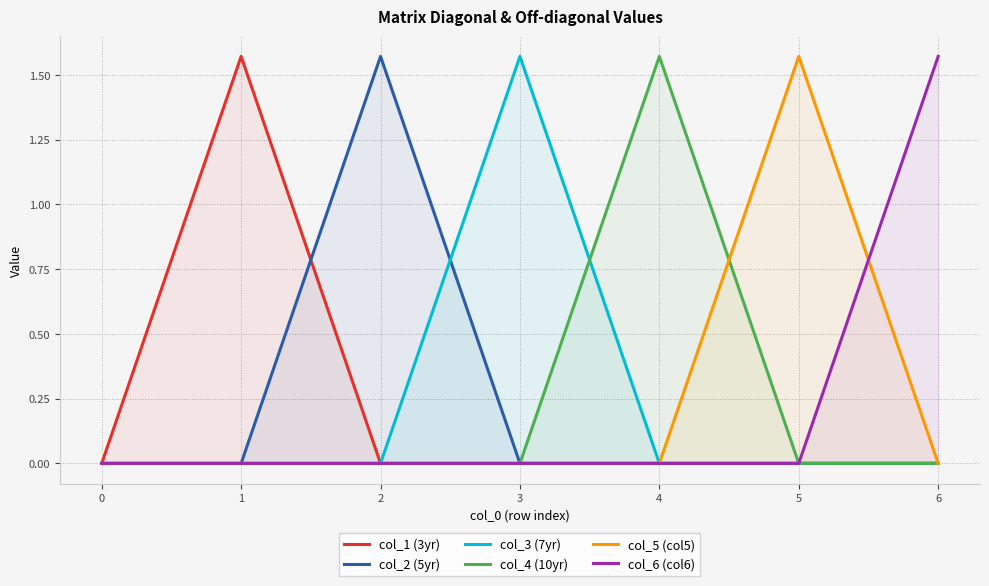

Rank the series by their maximum value, from highest to lowest.

col_6 (col6), col_5 (col5), col_4 (10yr), col_3 (7yr), col_2 (5yr), col_1 (3yr)